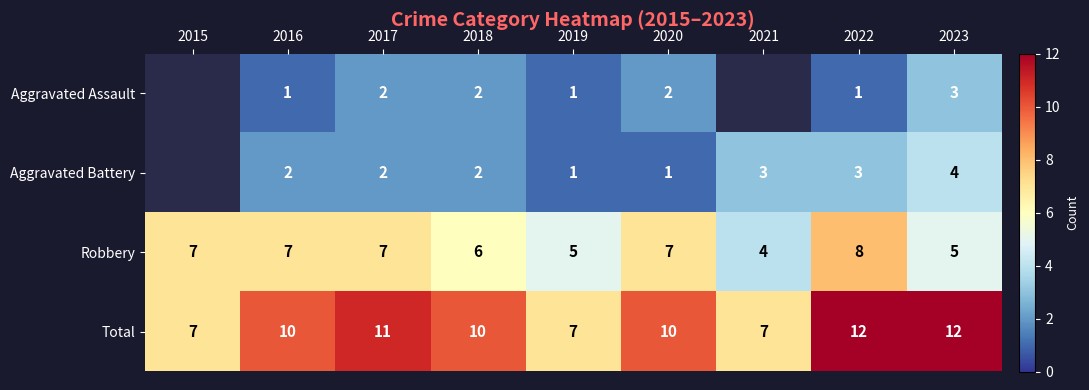

Is it true that Total equals 16 at 2020?

False